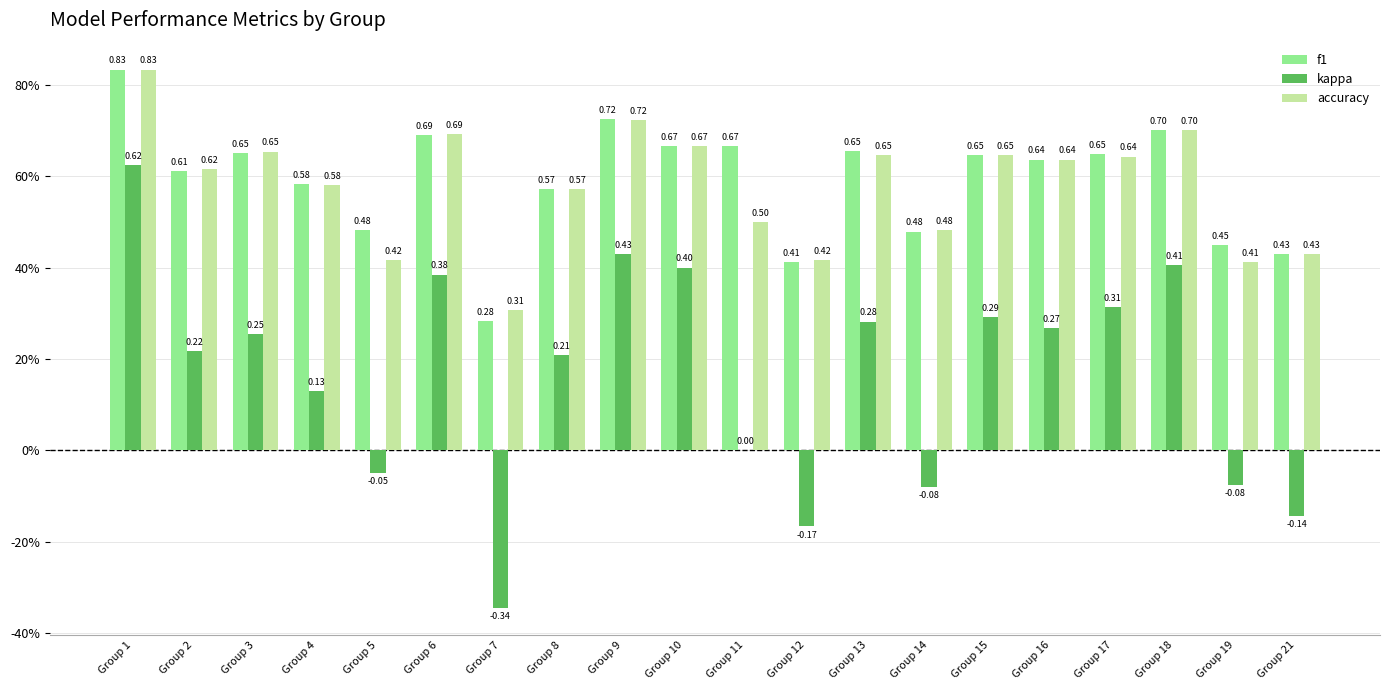

Are the bars horizontal?

No